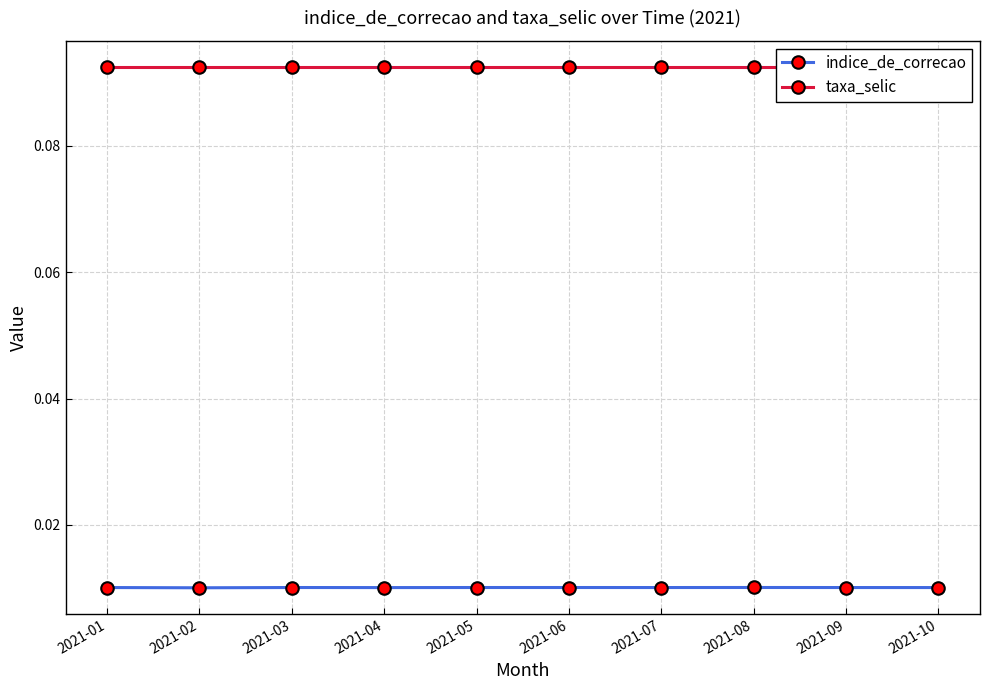

What is the sum of all indice_de_correcao values?

0.1